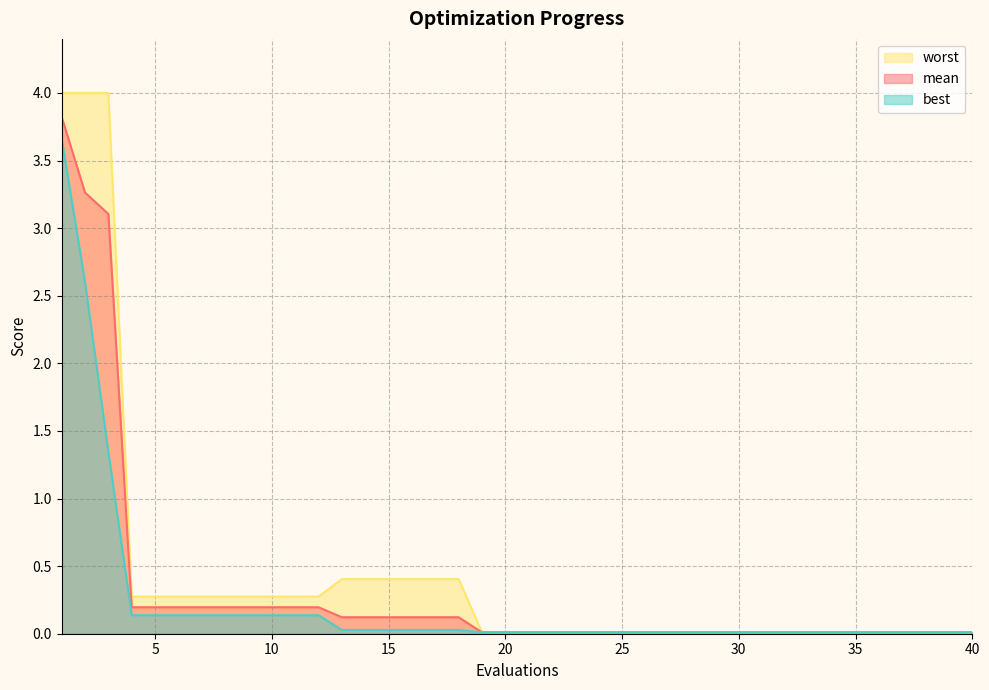

Is it true that mean equals 0.0 at 29?

False